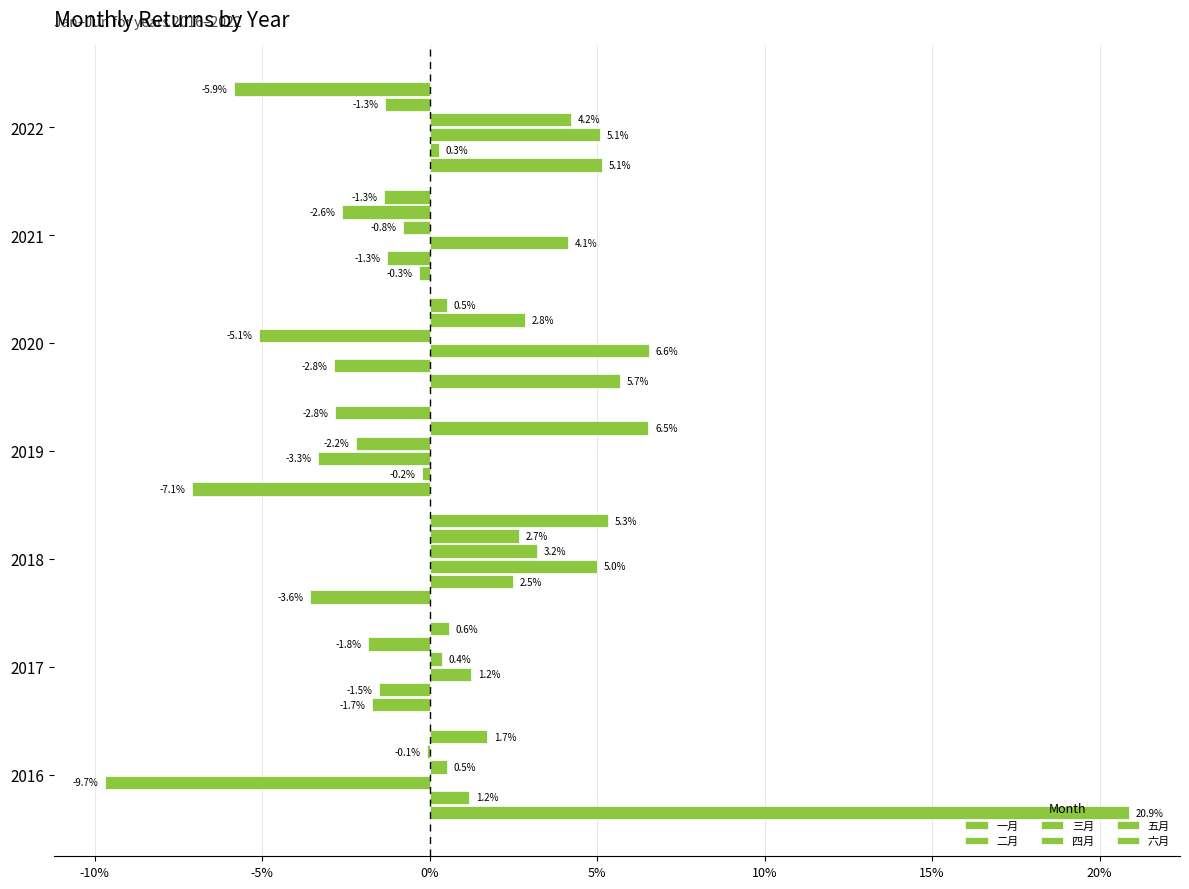

How many values in the 五月 series exceed 0?

3